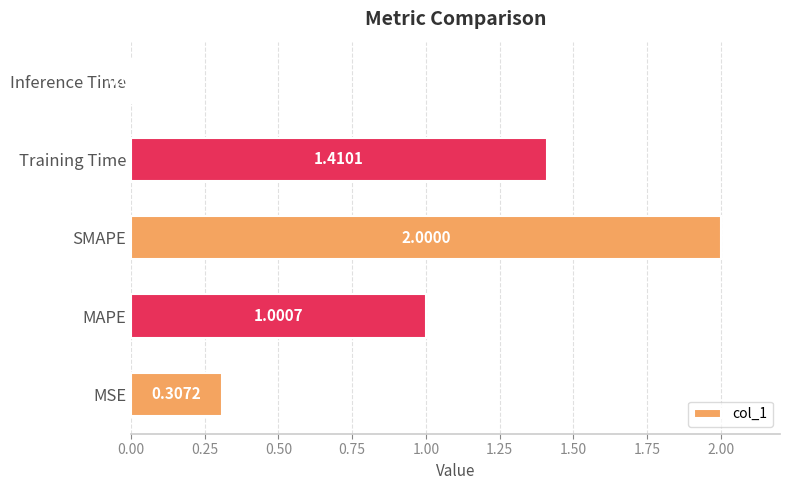

How many bars are there in total?

5